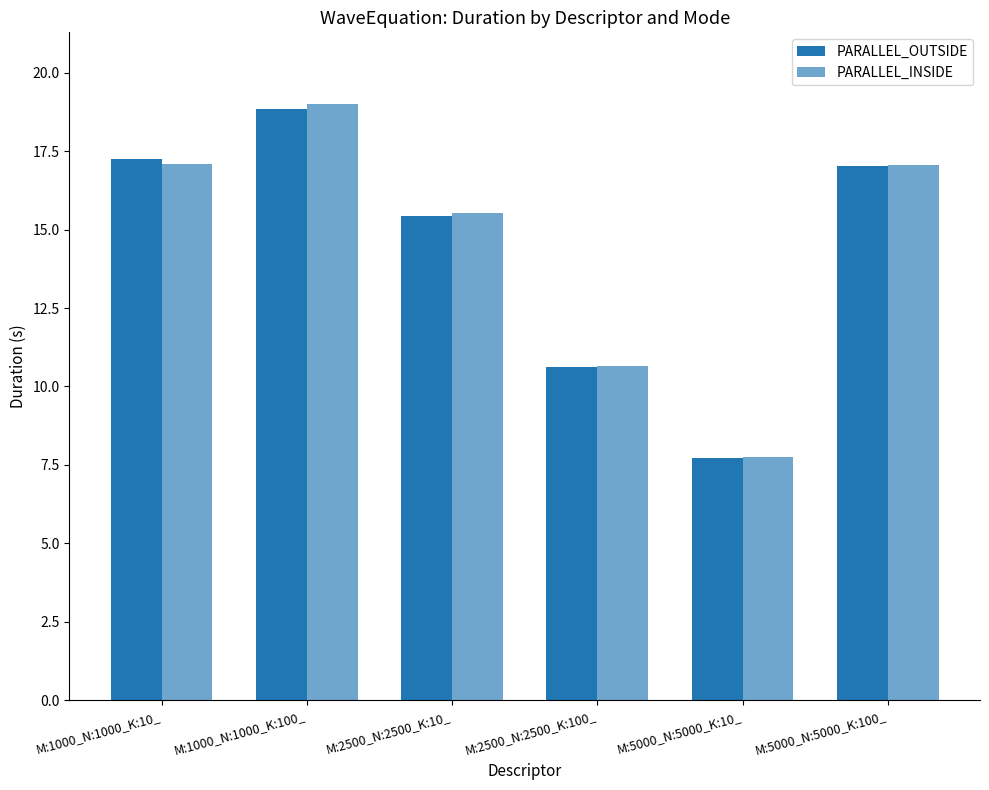

How many values in the PARALLEL_INSIDE series are below 17?

3